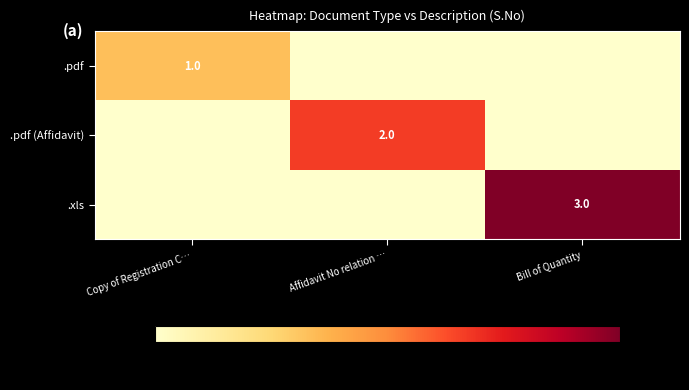

What is the spread (max minus min) of values at Affidavit No relation …?

2